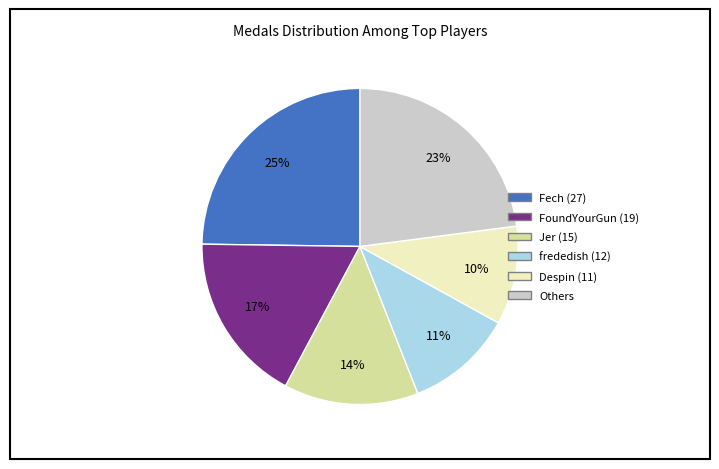

To the nearest percent, what is the average slice percentage?

17%